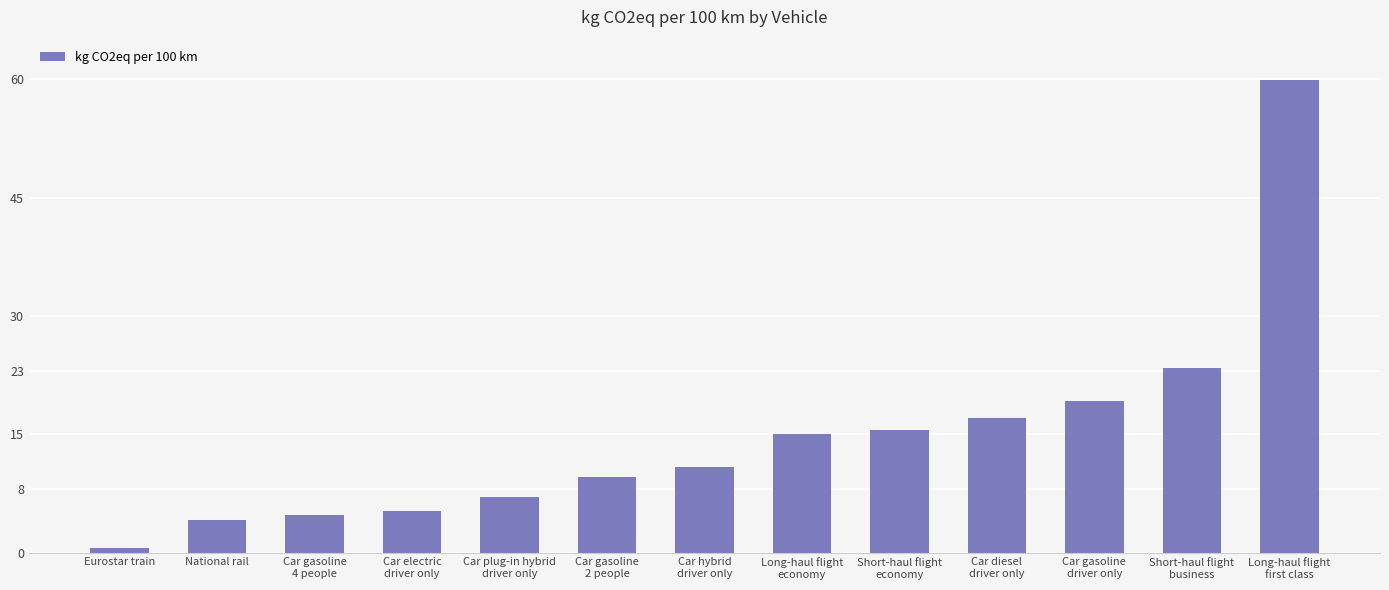

What is the sum of all values?

192.6